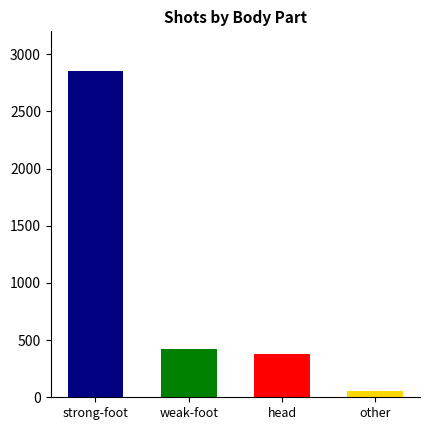

Which series has the largest range (max minus min)?

strong-foot